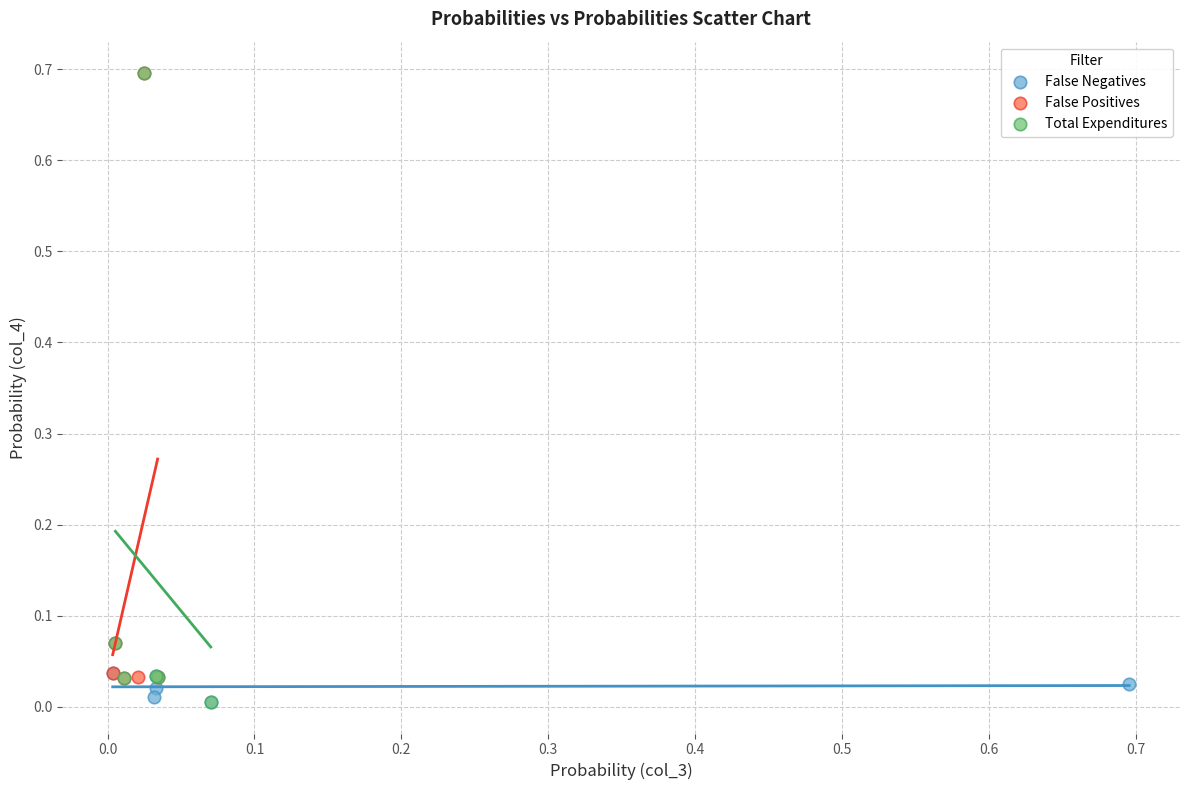

What are all the series names shown in the legend?

False Negatives, False Positives, Total Expenditures